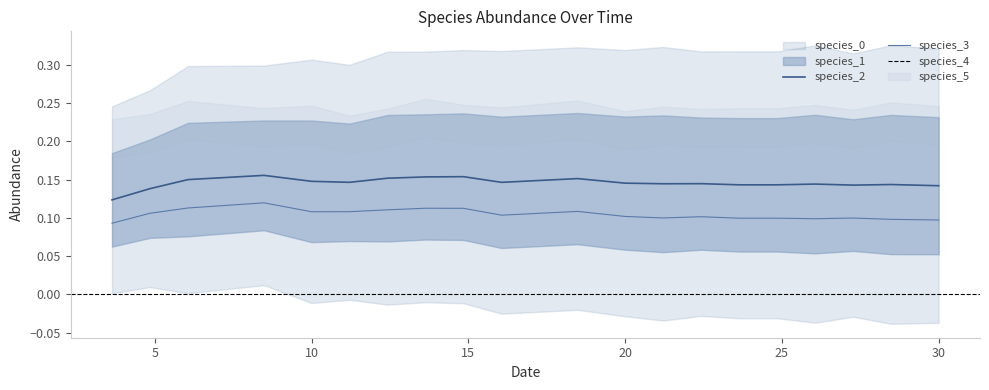

Which series has the largest total across all categories?

species_1